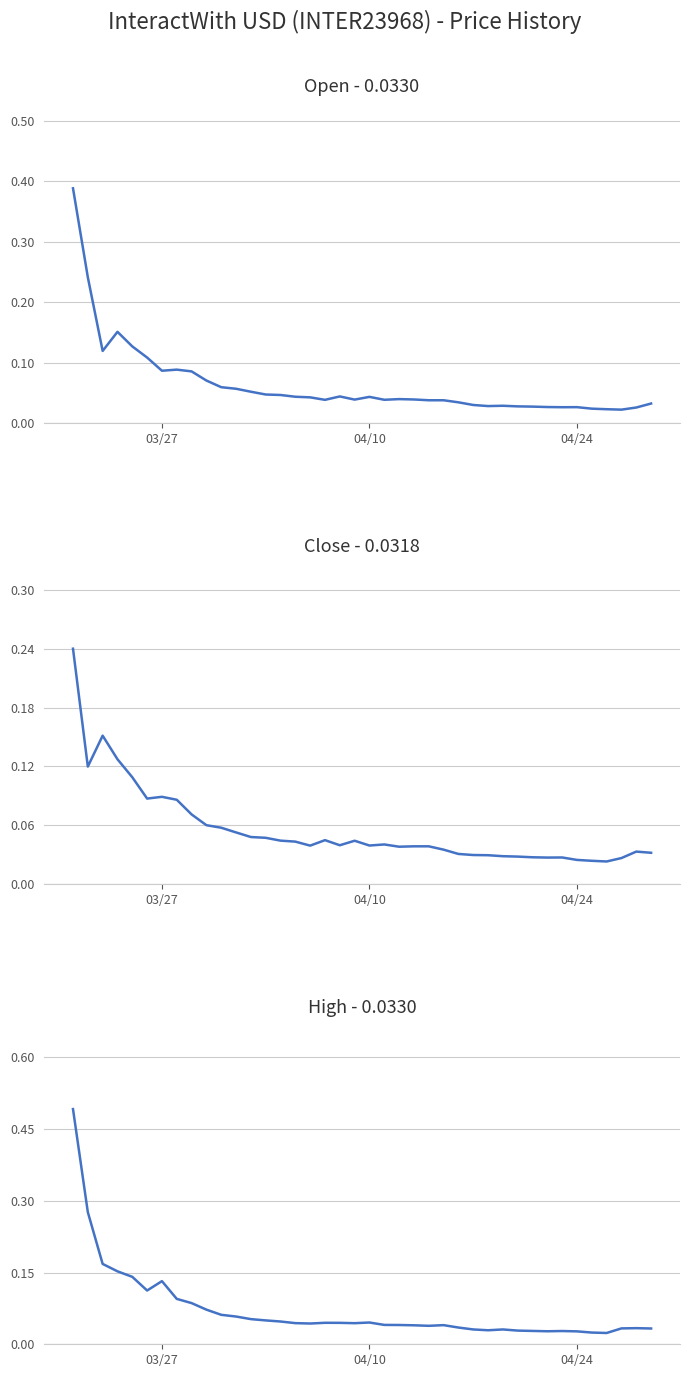

What is the sum of all High values?

2.9